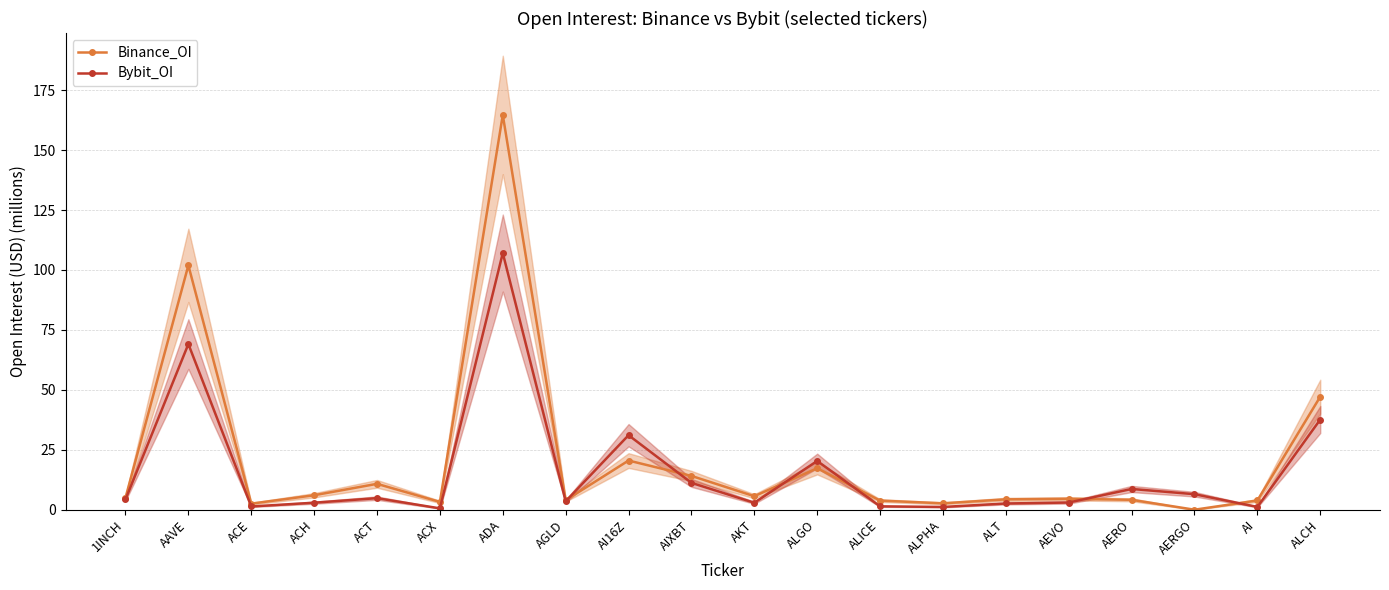

List the labels in order of Bybit_OI value, smallest first.

ACX, ALPHA, AI, ACE, ALICE, ALT, AKT, ACH, AEVO, AGLD, 1INCH, ACT, AERGO, AERO, AIXBT, ALGO, AI16Z, ALCH, AAVE, ADA